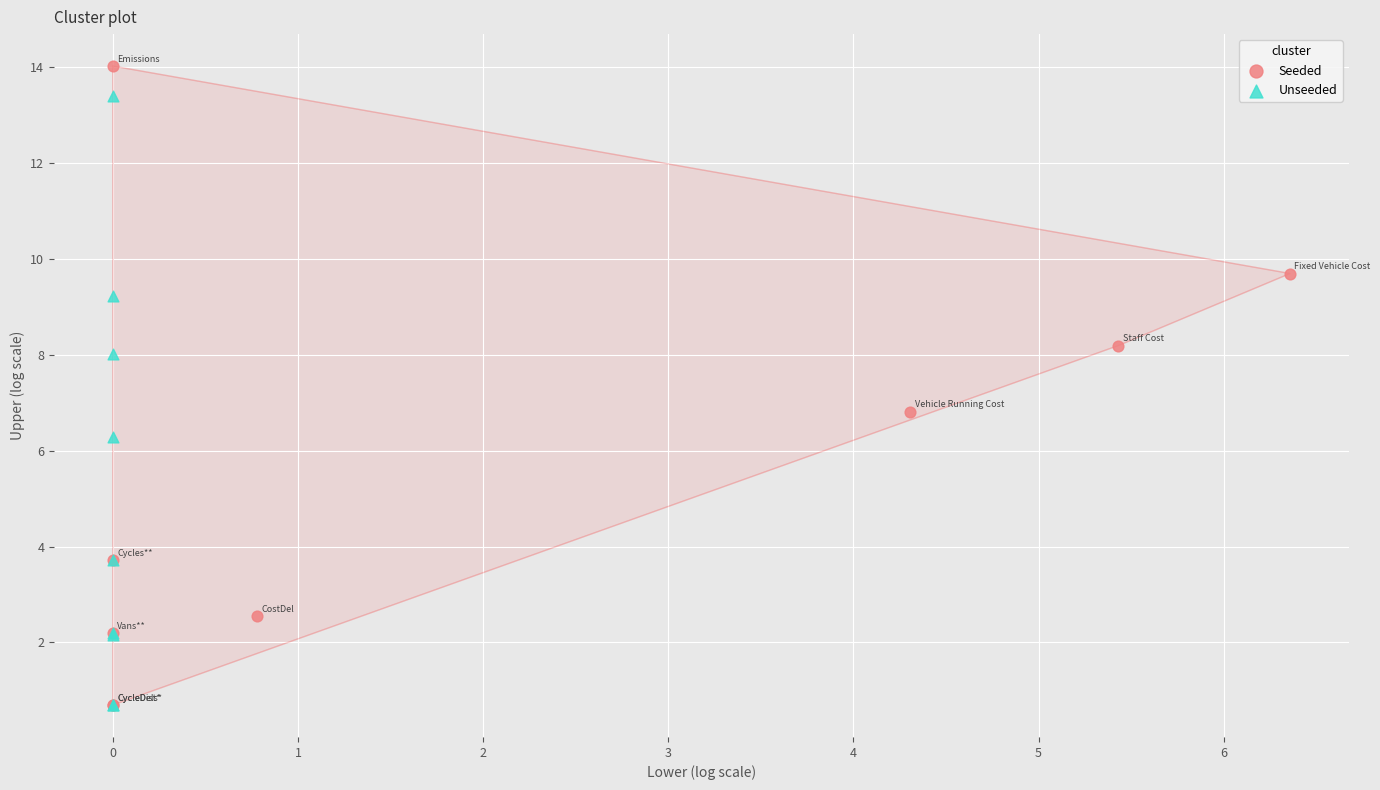

Which series reaches the maximum Y coordinate?

Seeded